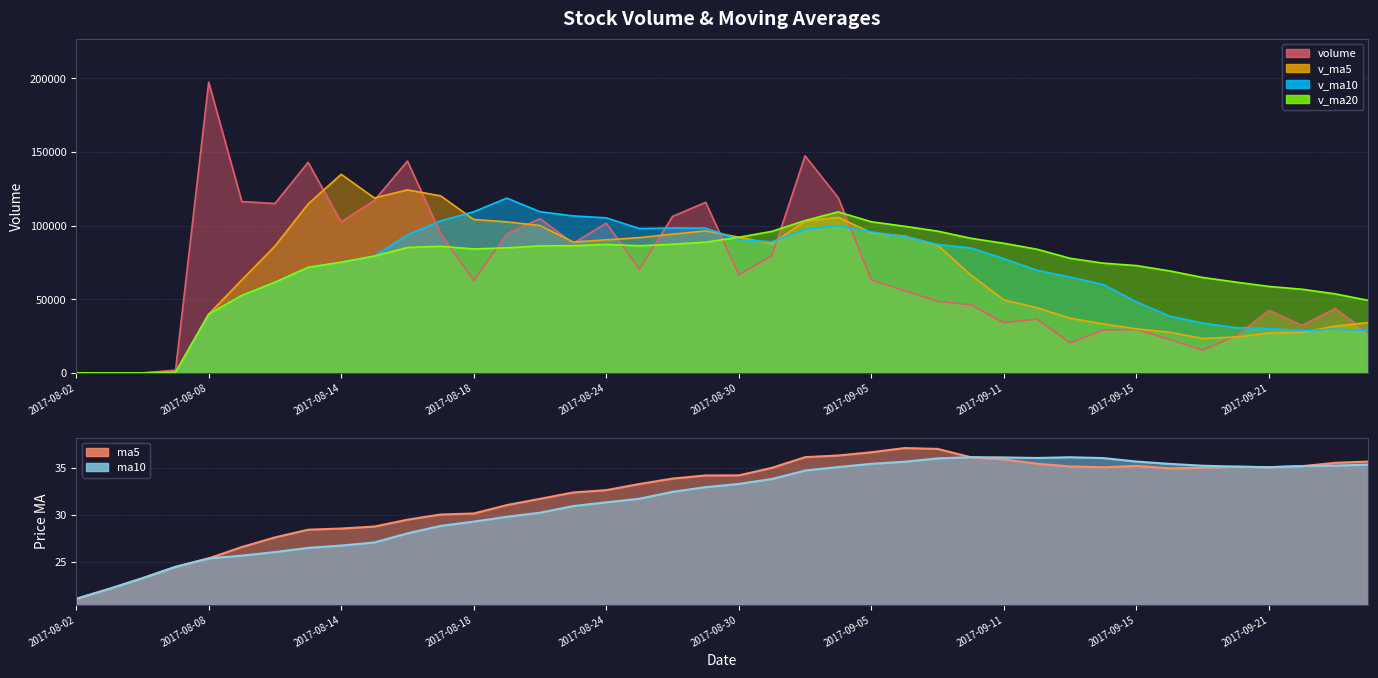

The v_ma20 series shows 34106.0 at 2017-08-16. True or false?

False